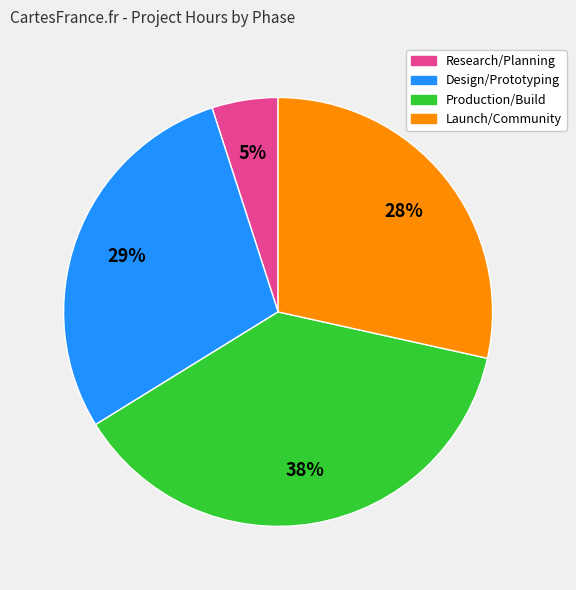

How many segments does this pie chart have?

4